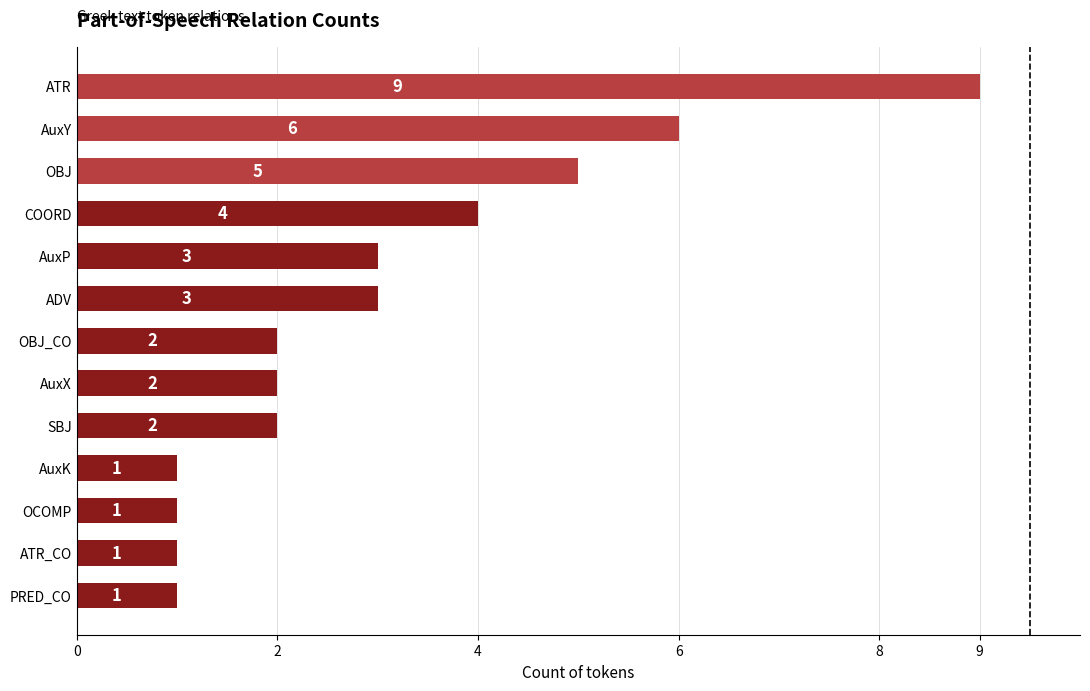

What is the sum of the values at SBJ and OBJ?

7